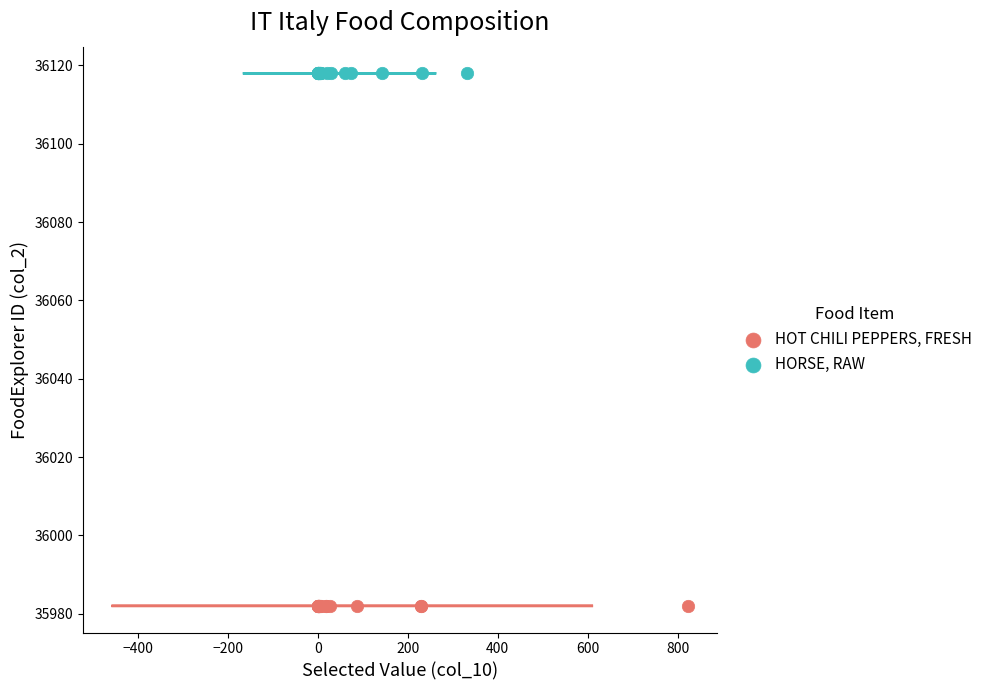

Which series reaches the minimum Y coordinate?

HOT CHILI PEPPERS, FRESH